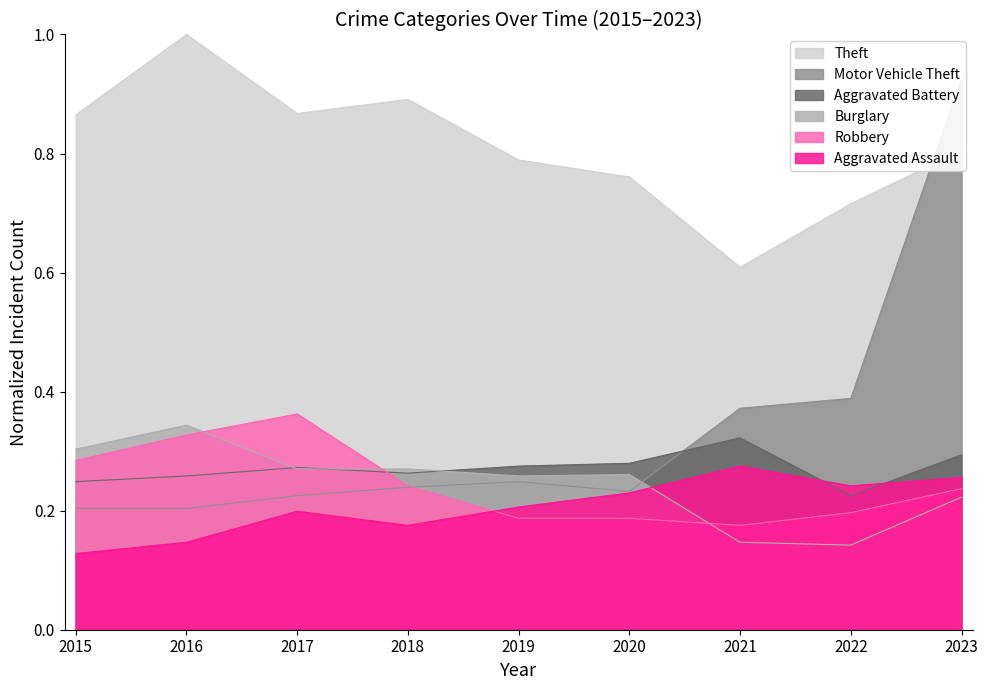

Between 2021 and 2022, which series saw the biggest shift?

Theft